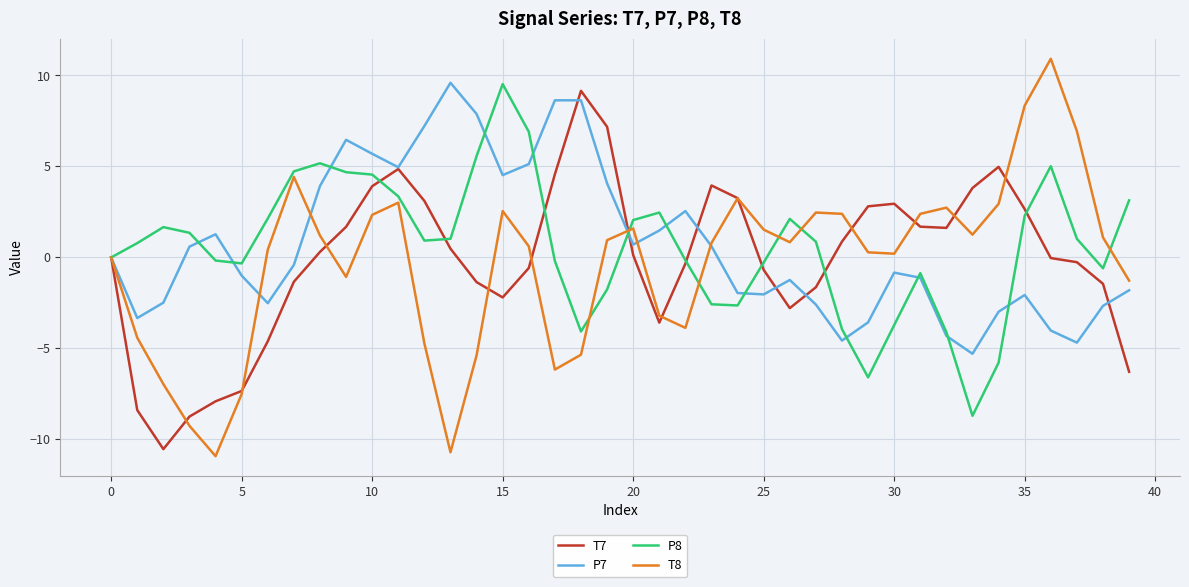

Which series has the widest spread of values?

T8